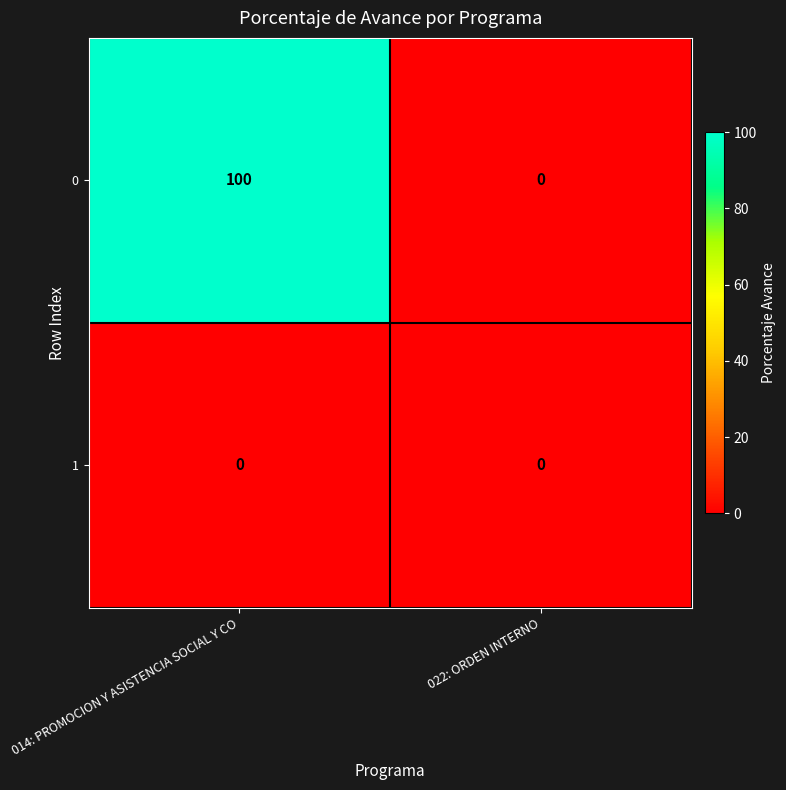

List the series in order of their peak value, lowest first.

1, 0